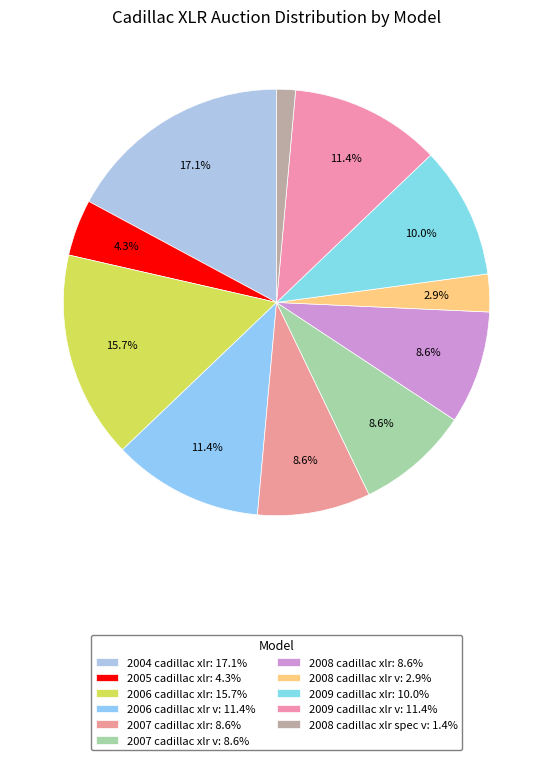

How many slices are in this pie chart?

11